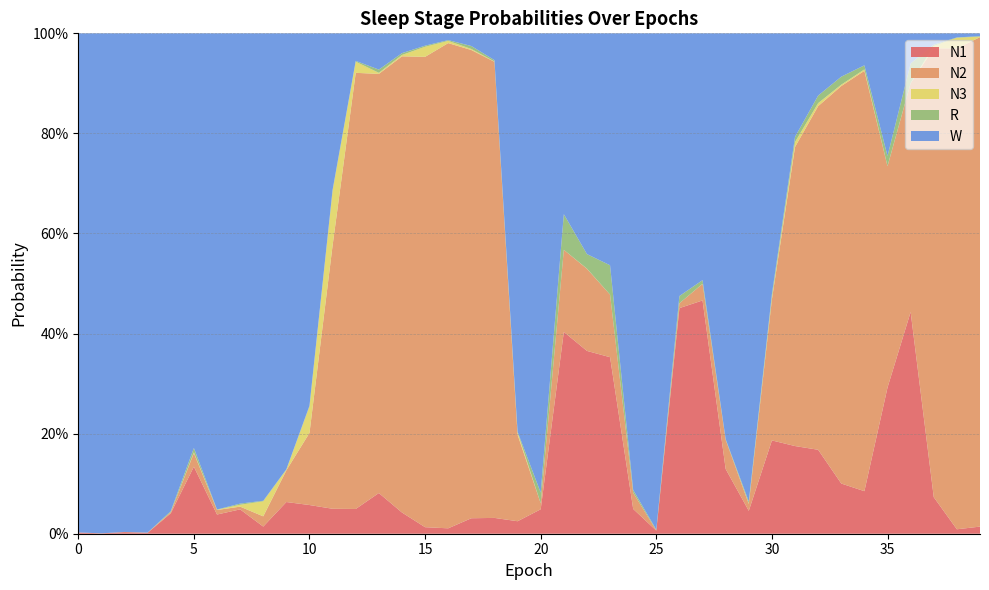

Reading left to right, extract all data points from this chart.

N1: 0=0.0	1=0.0	2=0.0	3=0.0	4=0.0	5=0.1	6=0.0	7=0.0	8=0.0	9=0.1	10=0.1	11=0.0	12=0.0	13=0.1	14=0.0	15=0.0	16=0.0	17=0.0	18=0.0	19=0.0	20=0.0	21=0.4	22=0.4	23=0.4	24=0.0	25=0.0	26=0.5	27=0.5	28=0.1	29=0.0	30=0.2	31=0.2	32=0.2	33=0.1	34=0.1	35=0.3	36=0.4	37=0.1	38=0.0	39=0.0
N2: 0=0.0	1=0.0	2=0.0	3=0.0	4=0.0	5=0.0	6=0.0	7=0.0	8=0.0	9=0.1	10=0.1	11=0.5	12=0.9	13=0.8	14=0.9	15=0.9	16=1.0	17=0.9	18=0.9	19=0.2	20=0.0	21=0.2	22=0.2	23=0.1	24=0.0	25=0.0	26=0.0	27=0.0	28=0.1	29=0.0	30=0.3	31=0.6	32=0.7	33=0.8	34=0.8	35=0.4	36=0.5	37=0.9	38=1.0	39=1.0
N3: 0=0.0	1=0.0	2=0.0	3=0.0	4=0.0	5=0.0	6=0.0	7=0.0	8=0.0	9=0.0	10=0.1	11=0.1	12=0.0	13=0.0	14=0.0	15=0.0	16=0.0	17=0.0	18=0.0	19=0.0	20=0.0	21=0.0	22=0.0	23=0.0	24=0.0	25=0.0	26=0.0	27=0.0	28=0.0	29=0.0	30=0.0	31=0.0	32=0.0	33=0.0	34=0.0	35=0.0	36=0.0	37=0.0	38=0.0	39=0.0
R: 0=0.0	1=0.0	2=0.0	3=0.0	4=0.0	5=0.0	6=0.0	7=0.0	8=0.0	9=0.0	10=0.0	11=0.0	12=0.0	13=0.0	14=0.0	15=0.0	16=0.0	17=0.0	18=0.0	19=0.0	20=0.0	21=0.1	22=0.0	23=0.1	24=0.0	25=0.0	26=0.0	27=0.0	28=0.0	29=0.0	30=0.0	31=0.0	32=0.0	33=0.0	34=0.0	35=0.0	36=0.0	37=0.0	38=0.0	39=0.0
W: 0=1.0	1=1.0	2=1.0	3=1.0	4=1.0	5=0.8	6=1.0	7=0.9	8=0.9	9=0.9	10=0.7	11=0.3	12=0.1	13=0.1	14=0.0	15=0.0	16=0.0	17=0.0	18=0.1	19=0.8	20=0.9	21=0.4	22=0.4	23=0.5	24=0.9	25=1.0	26=0.5	27=0.5	28=0.8	29=0.9	30=0.5	31=0.2	32=0.1	33=0.1	34=0.1	35=0.2	36=0.1	37=0.0	38=0.0	39=0.0